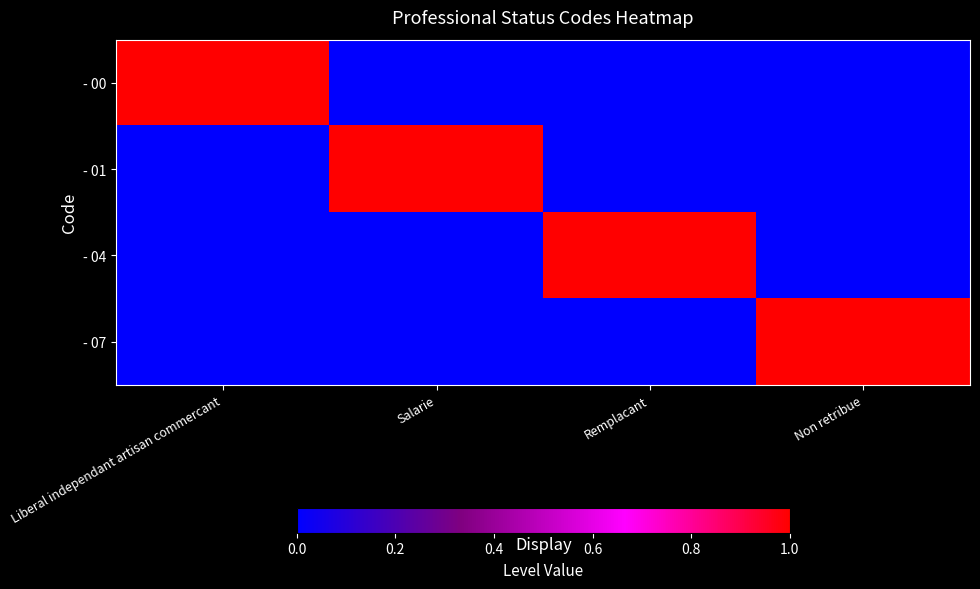

Between Non retribue and Remplacant, which is larger?

Non retribue